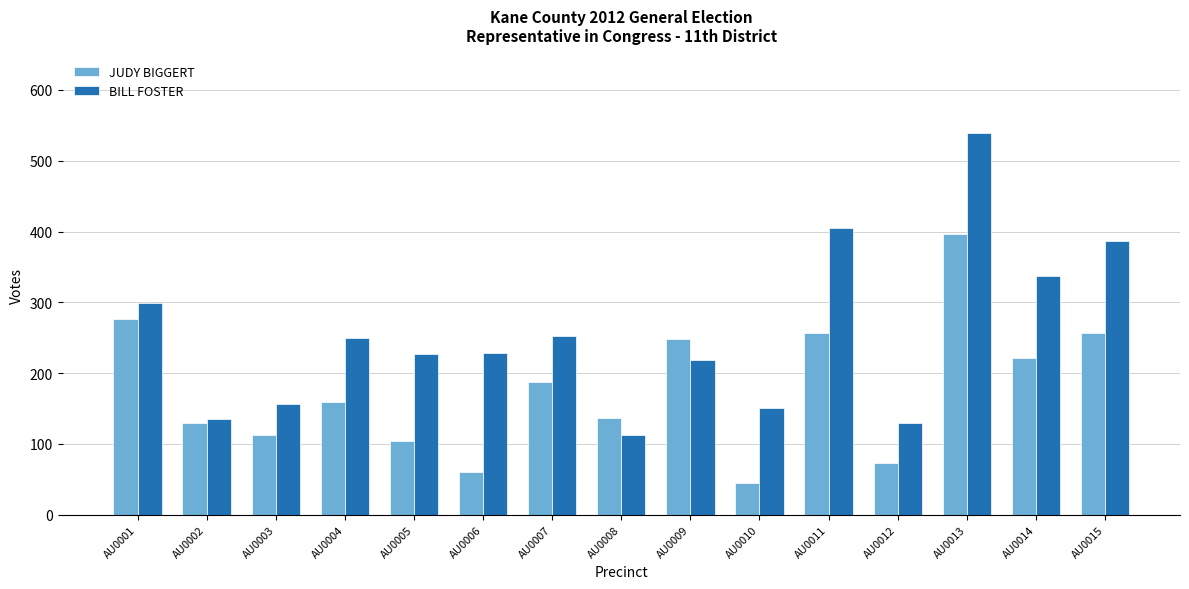

How many groups of bars are there?

15